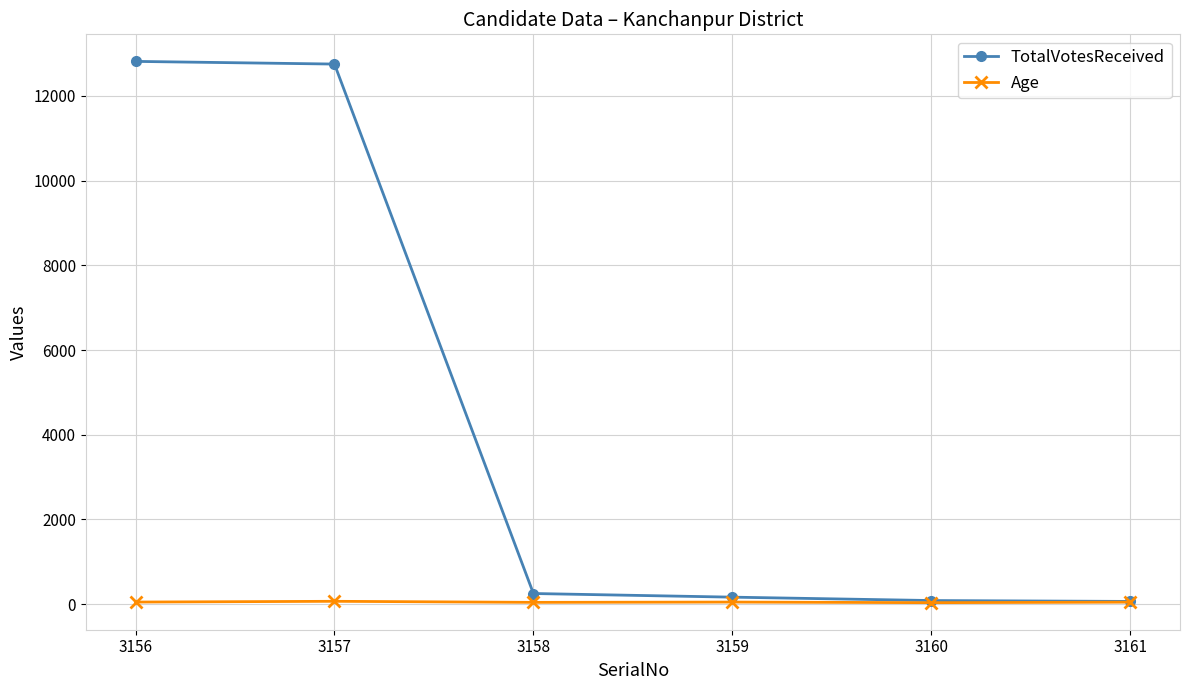

What is the total value across all series at 3156?

12866